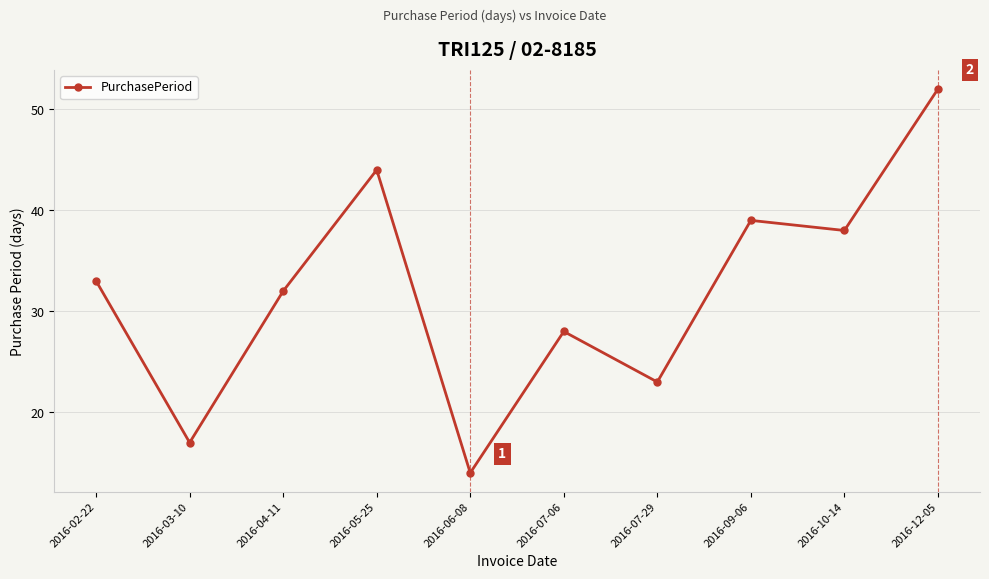

List the labels in order of value, smallest first.

2016-06-08, 2016-03-10, 2016-07-29, 2016-07-06, 2016-04-11, 2016-02-22, 2016-10-14, 2016-09-06, 2016-05-25, 2016-12-05